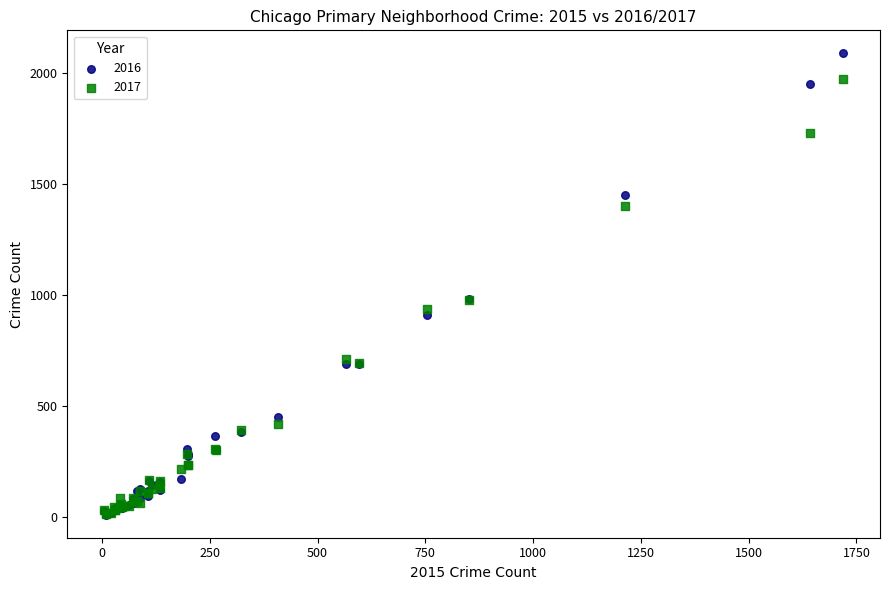

What are all the series names shown in the legend?

2016, 2017